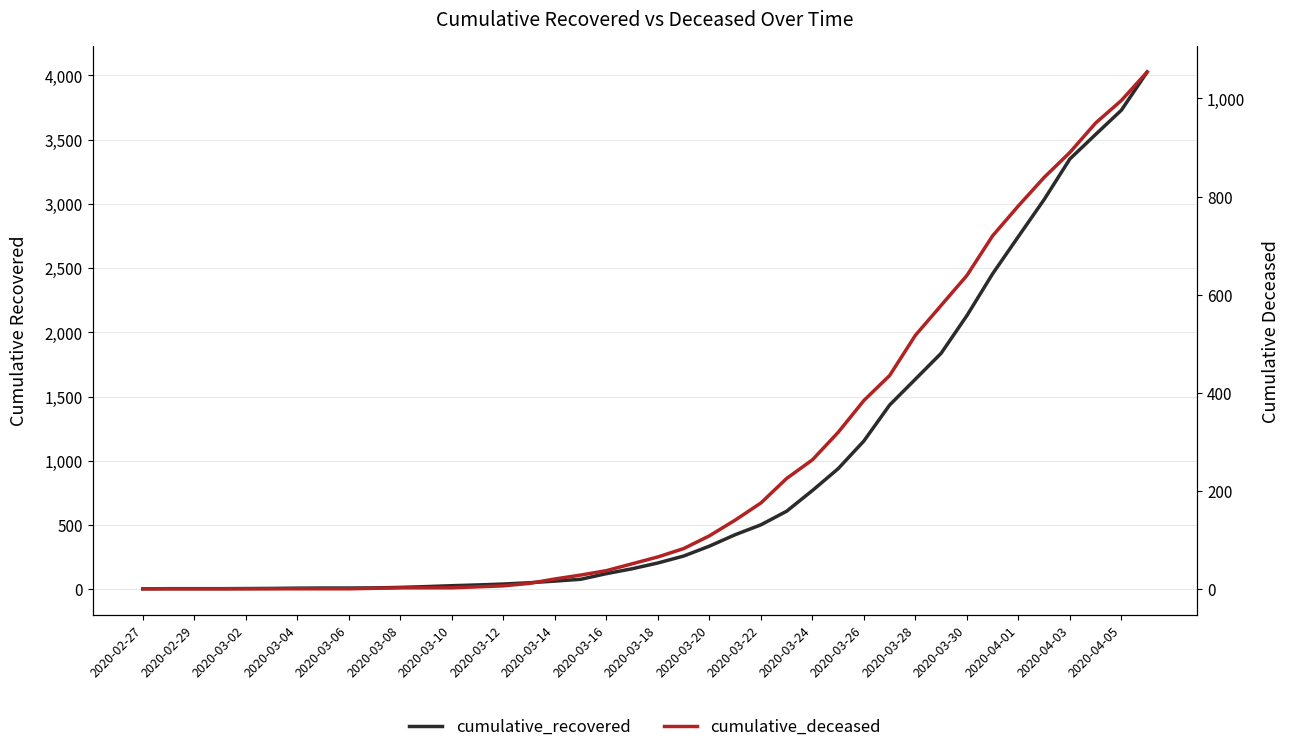

What is the maximum value for cumulative_deceased?

1054